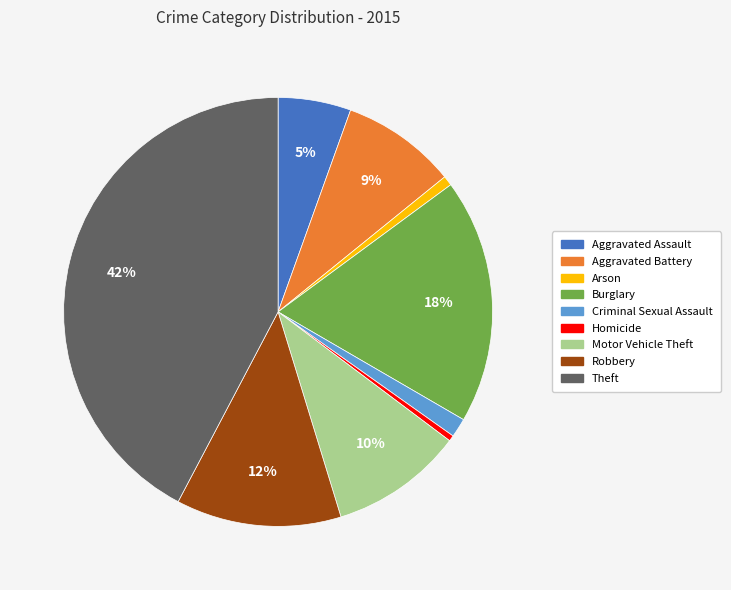

Approximately how many times larger is the value at Burglary compared to Robbery?

1.5